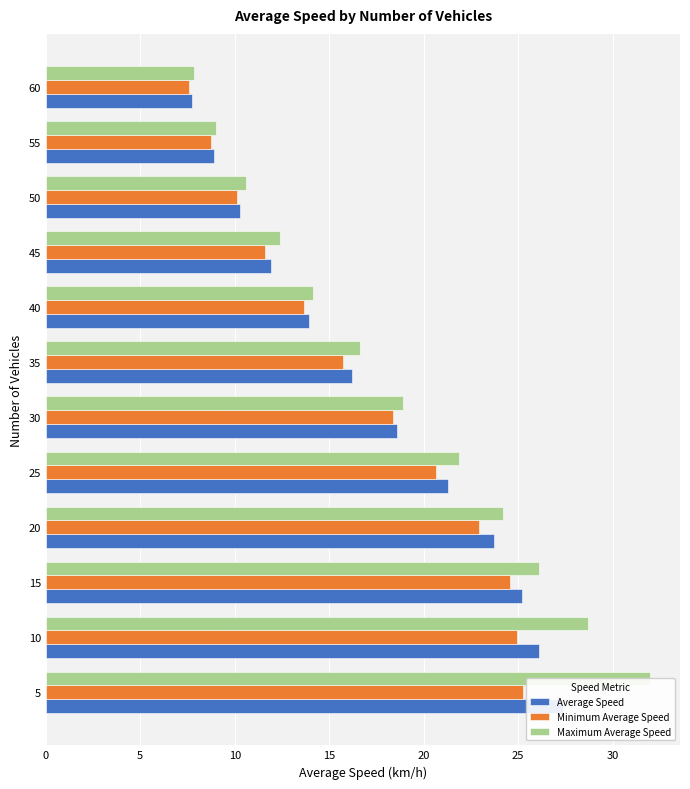

Are the bars grouped side by side (vs. stacked)?

Yes